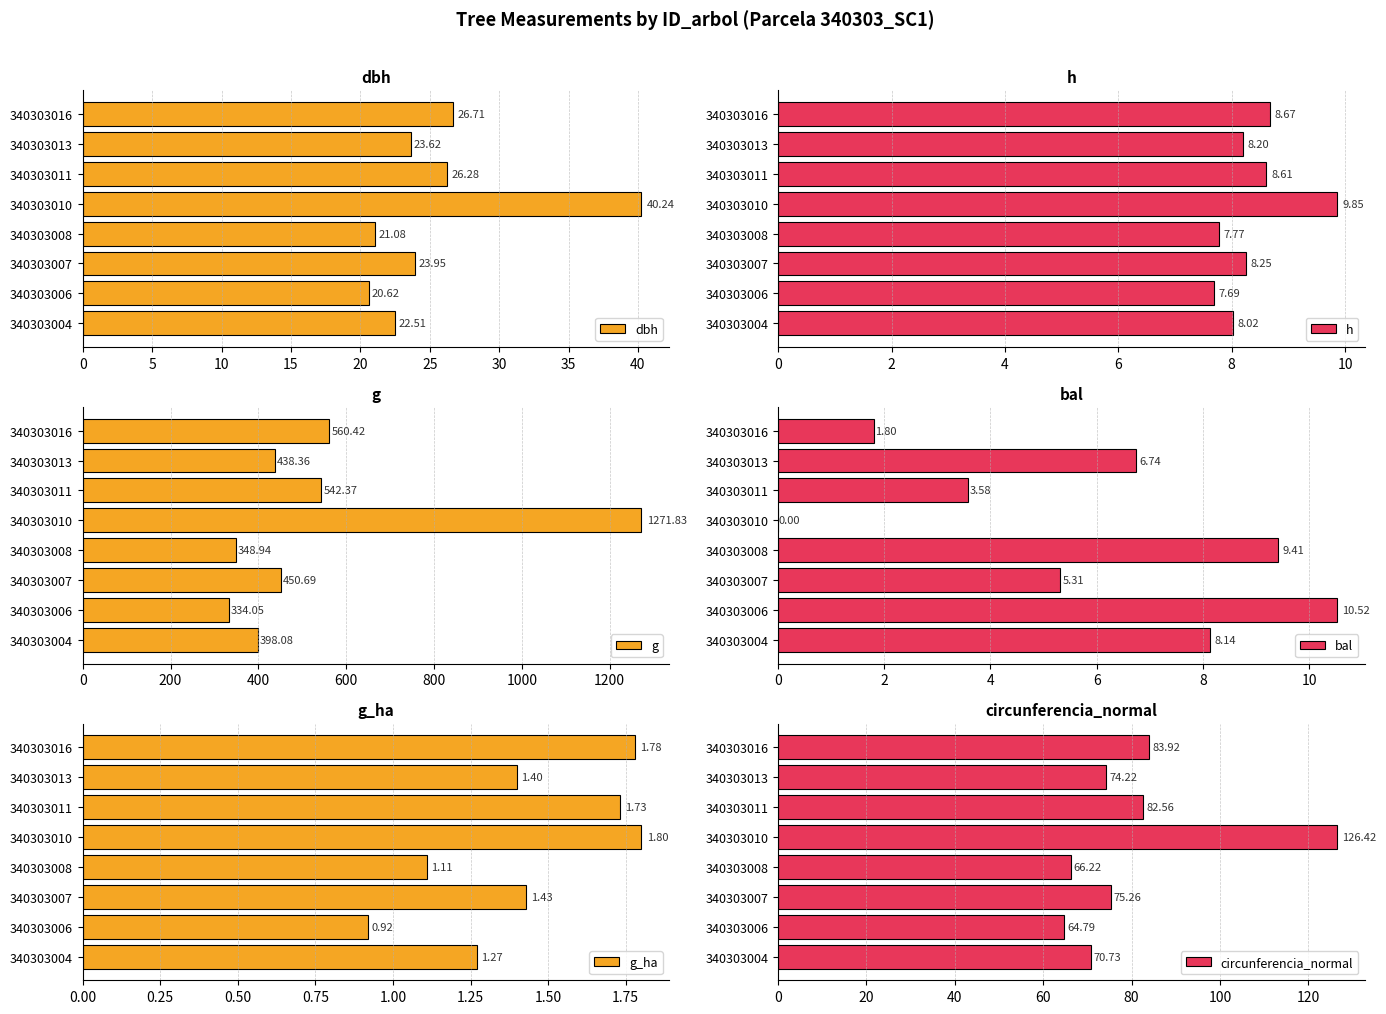

At which label is dbh closest to 30?

340303016